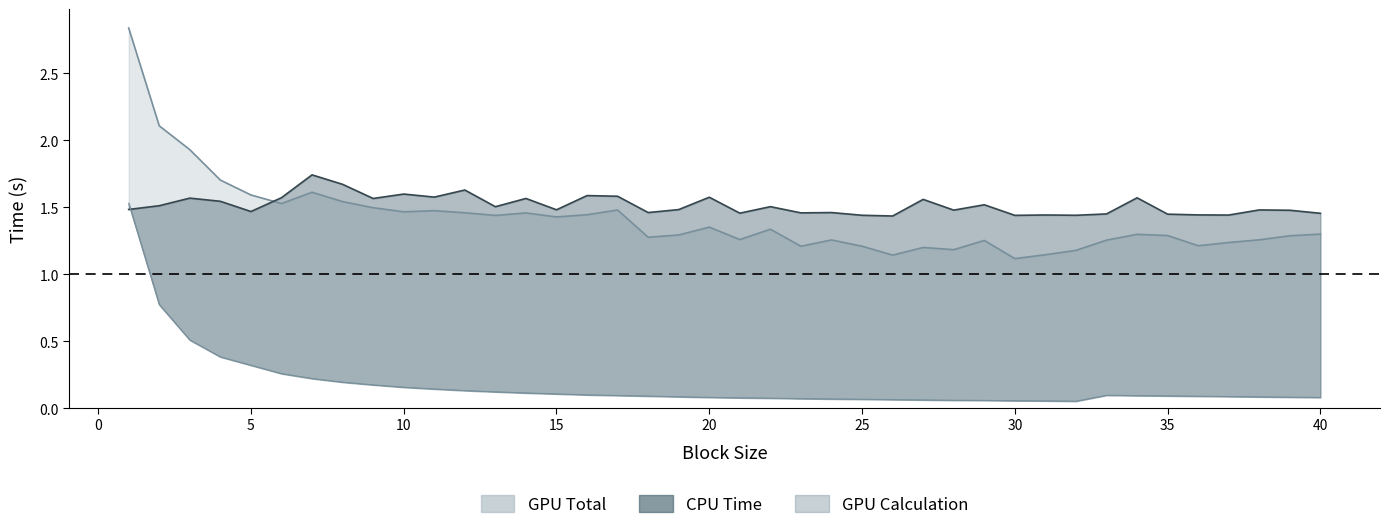

At which category is the sum across all series the highest?

1